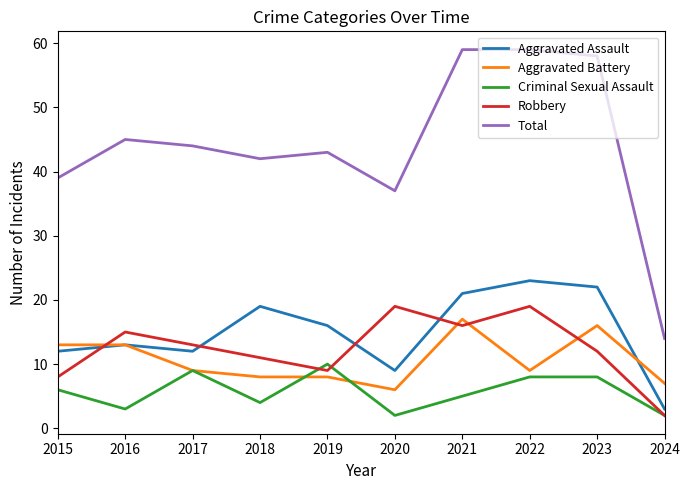

Does the chart display data point markers on the line(s)?

No